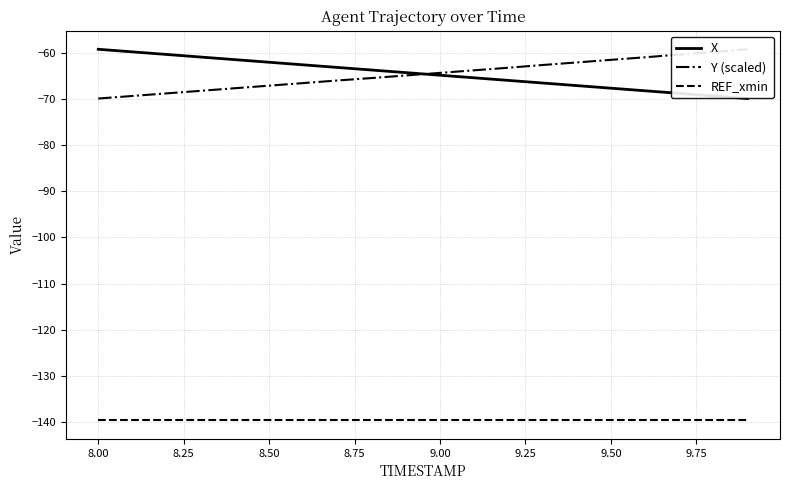

What is the average value of the Y (scaled) series?

-64.5